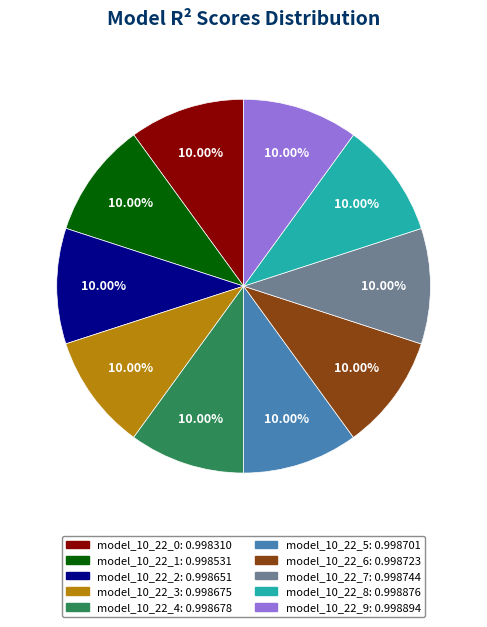

Does any single category account for the majority?

No